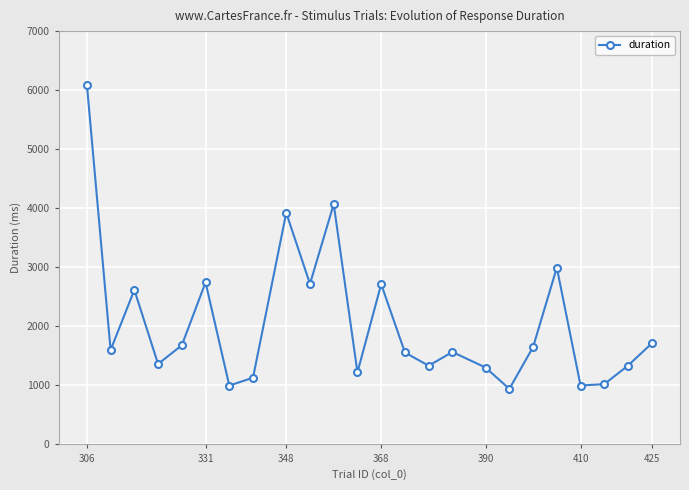

True or false: the data has more than 1 interior local peaks.

True